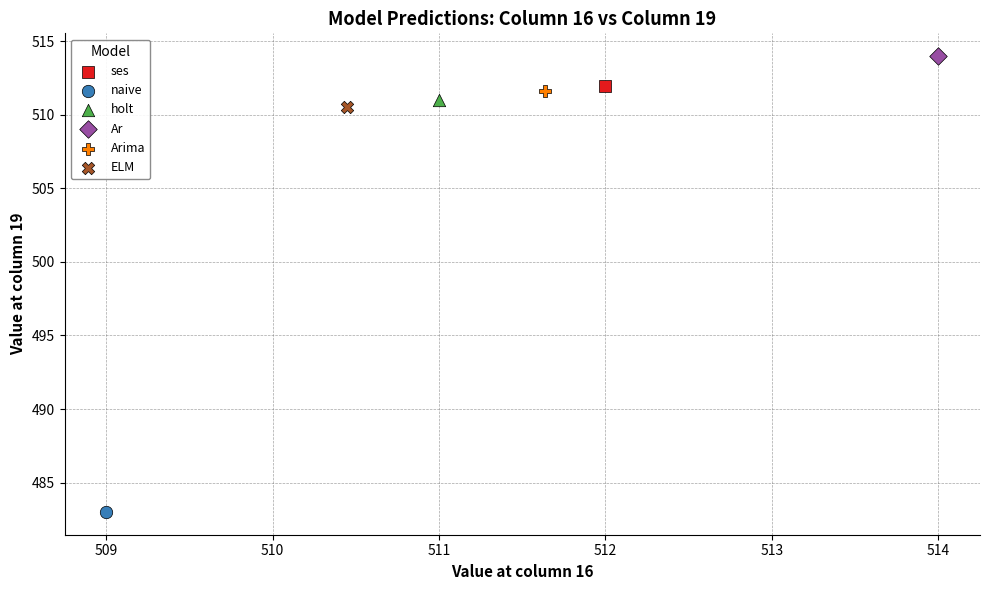

What are all the series names shown in the legend?

ses, naive, holt, Ar, Arima, ELM